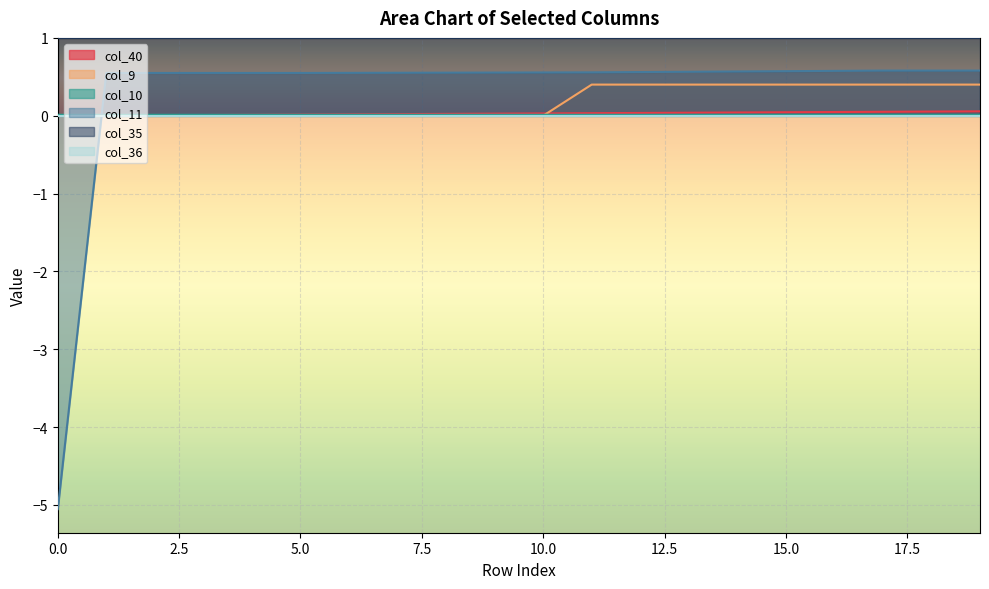

True or false: col_10 has more than 2 interior local peaks.

False